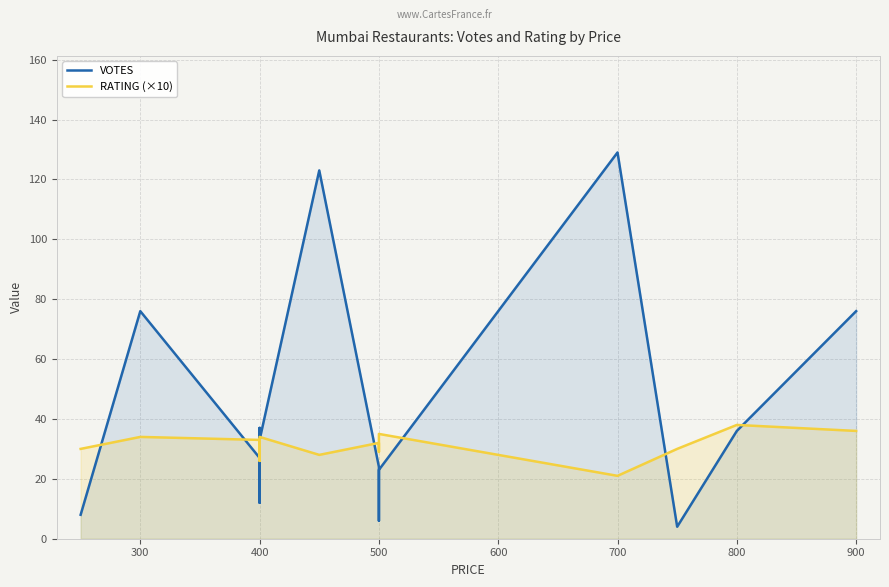

Where is the first local maximum for RATING (×10)?

300